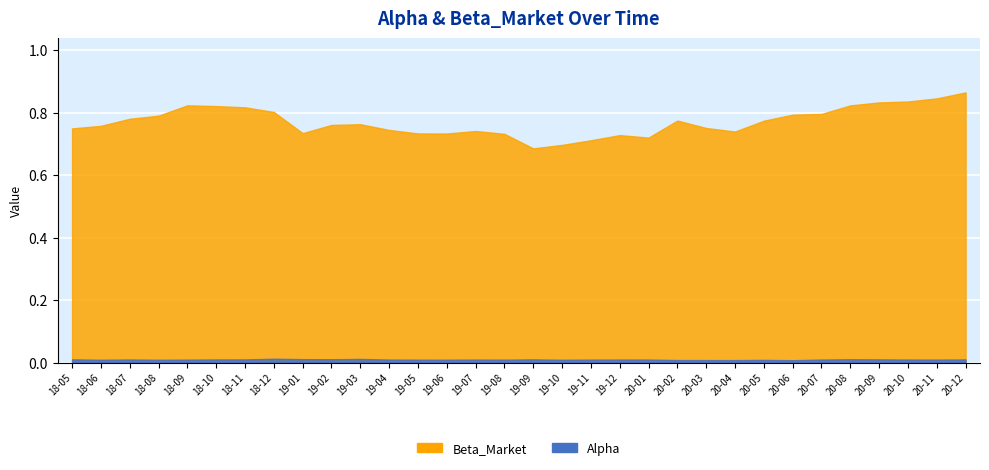

Rank the series by their average value, from lowest to highest.

Alpha, Beta_Market